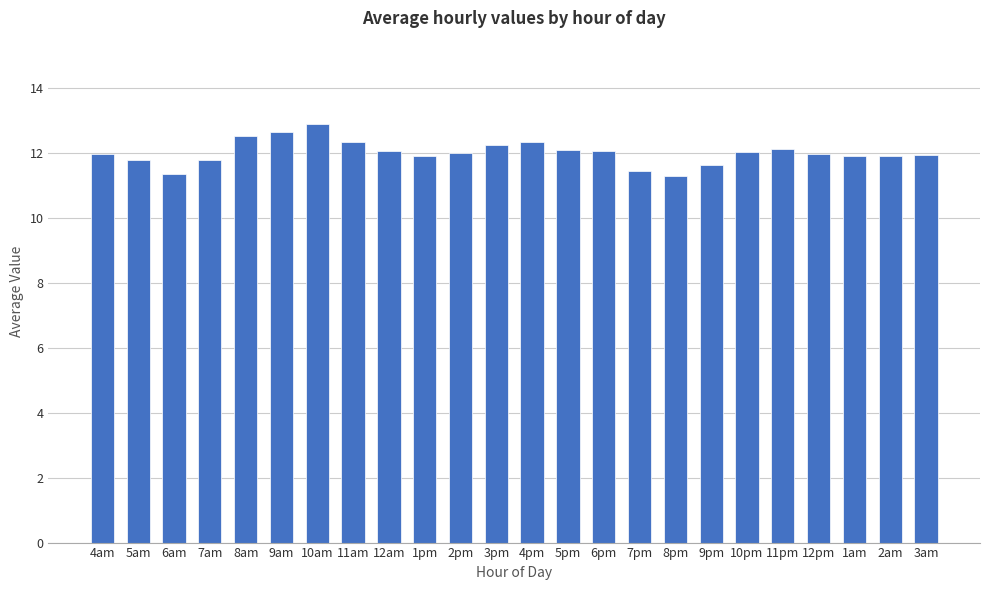

The chart shows a value of 20.4 at 5am. True or false?

False